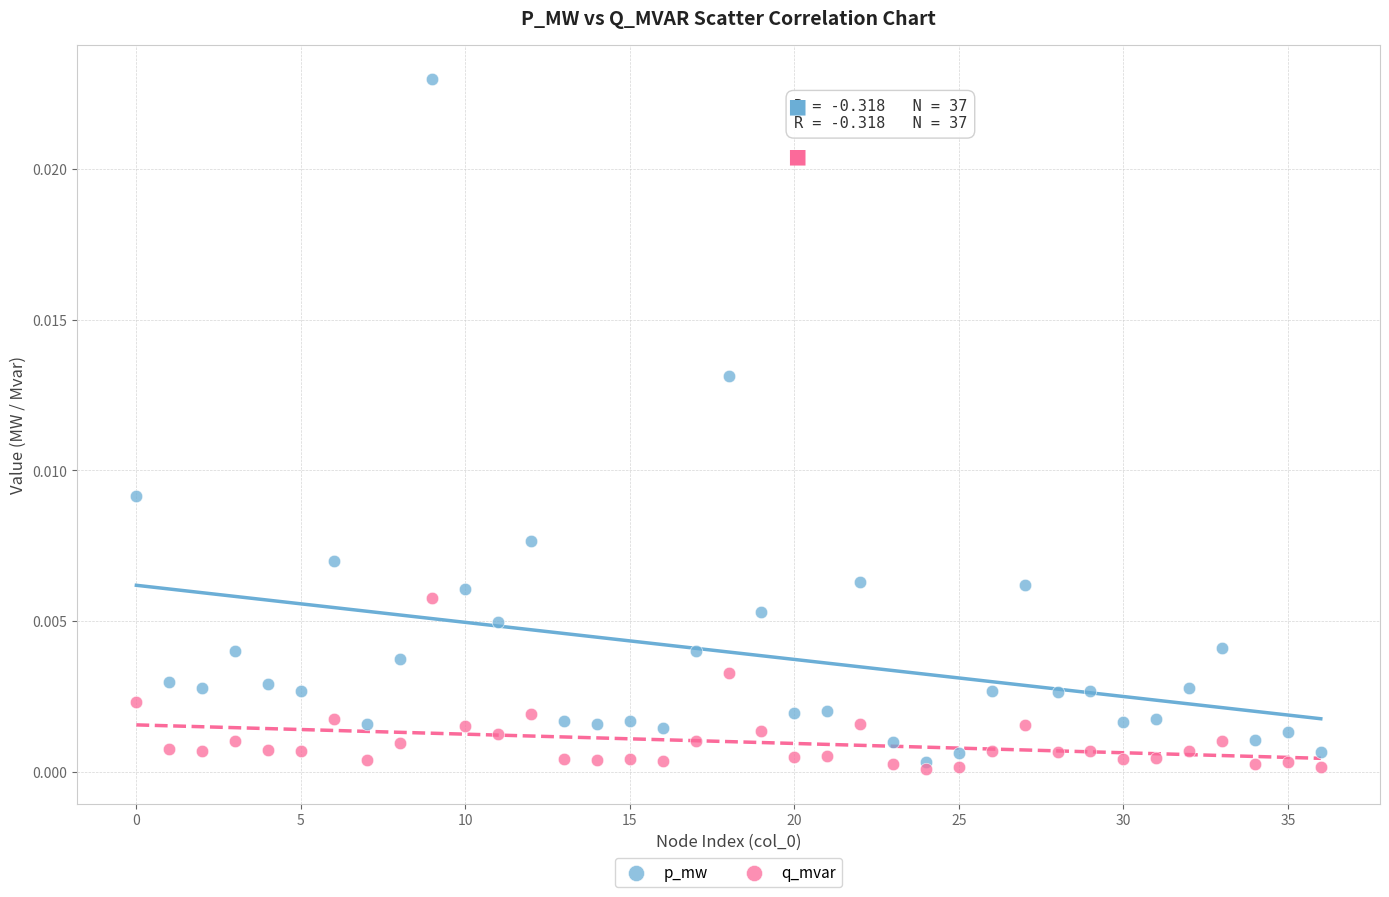

What are all the series names shown in the legend?

p_mw, q_mvar